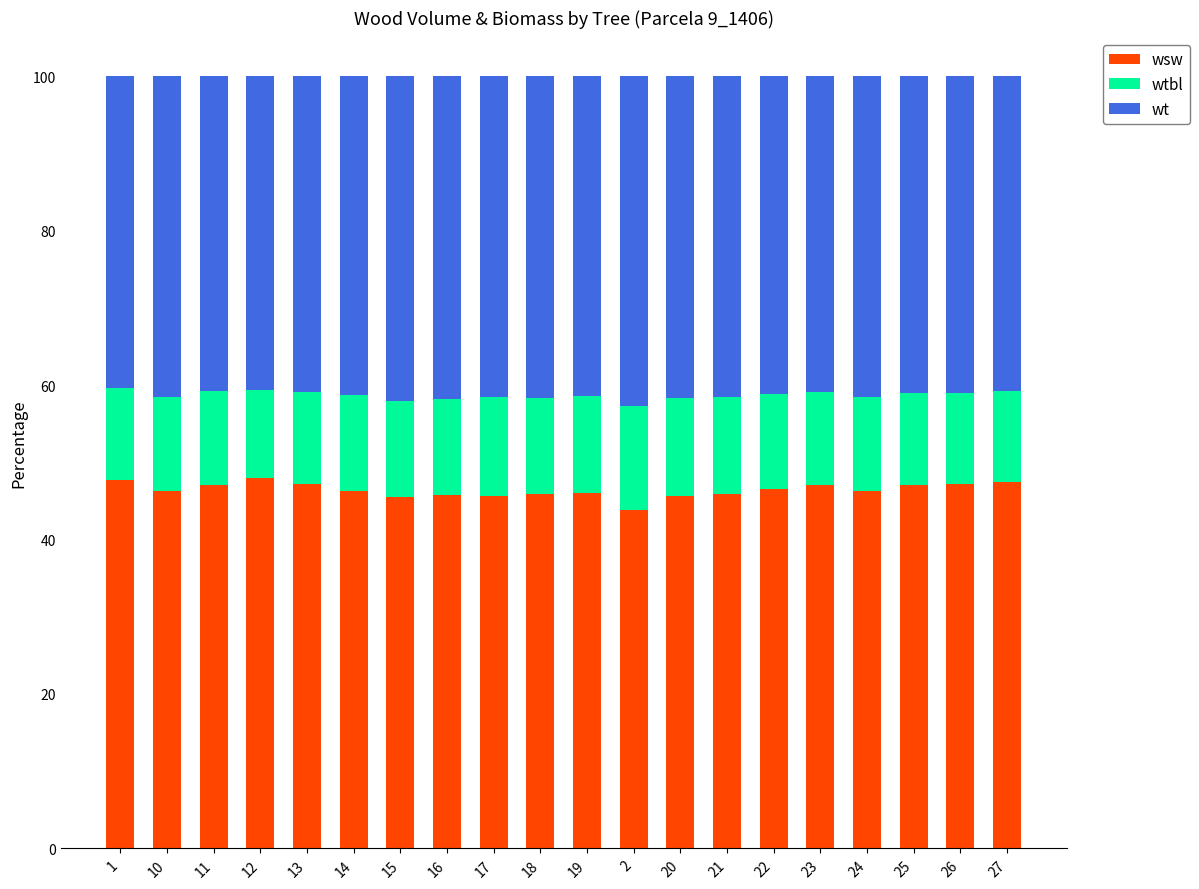

How many distinct data groups are displayed?

3